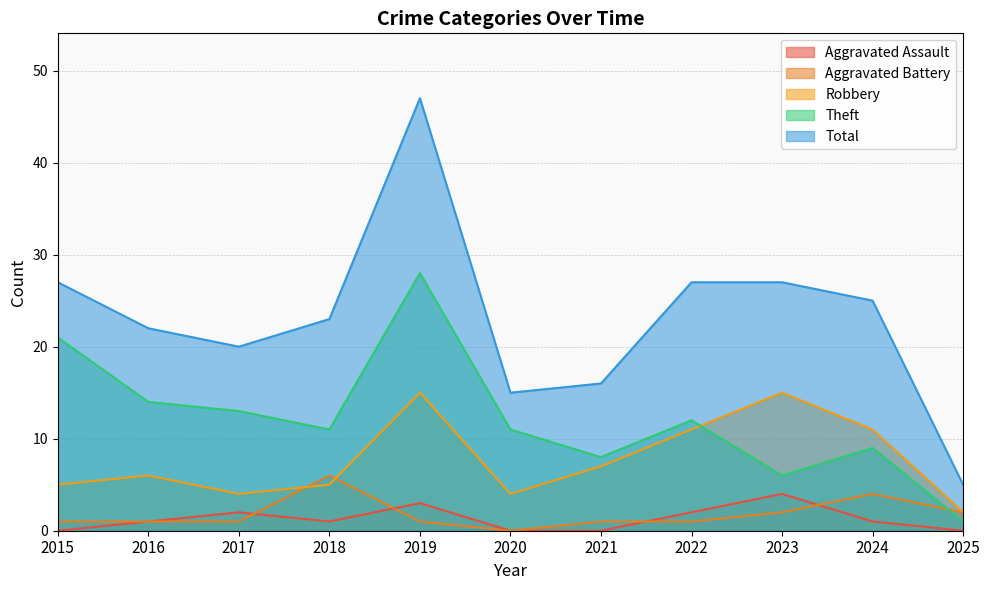

What is the difference between the maximum and minimum values in the Theft series?

27